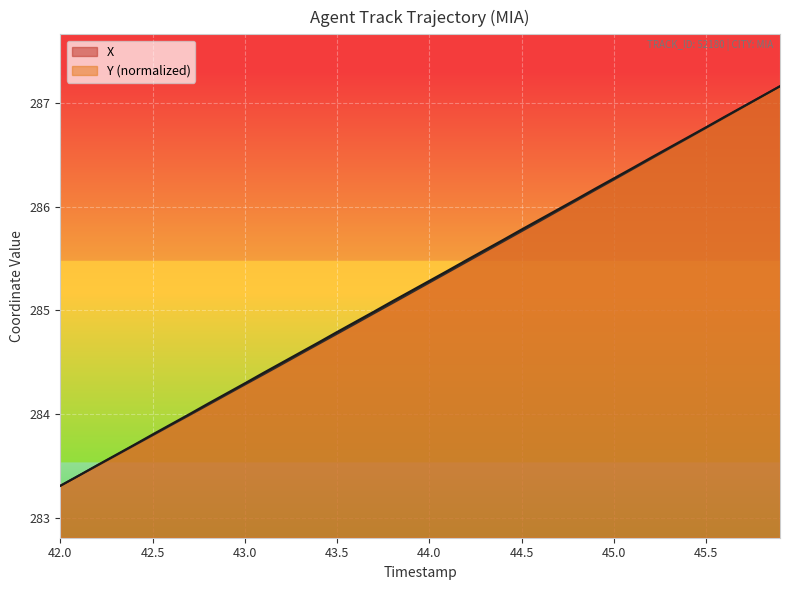

True or false: X has a value of 474.3 at 42.0.

False